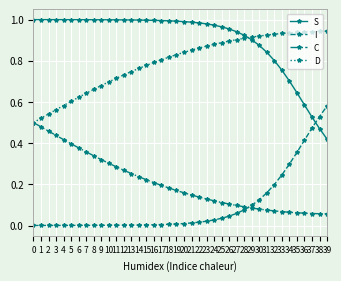

At 21, list the series in order from largest to smallest.

S, D, C, I